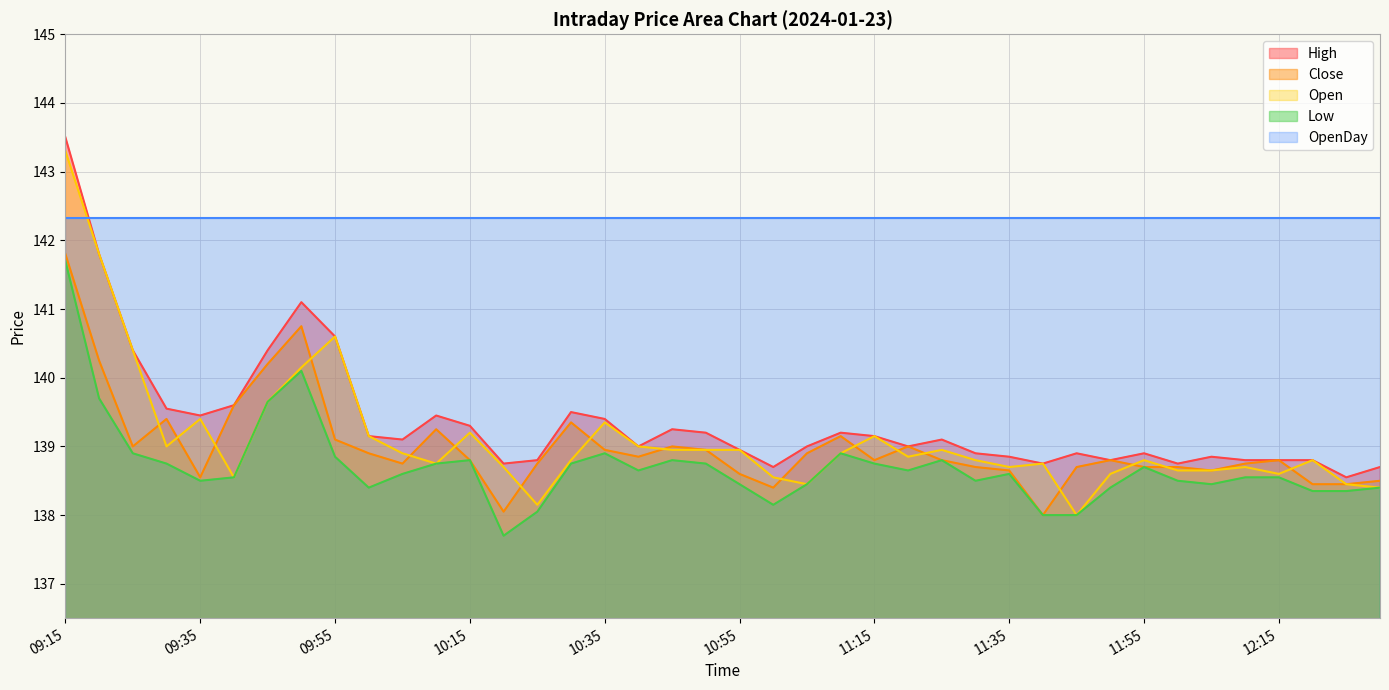

Is the value of Close at 09:25 greater than the value of High at 11:40?

Yes